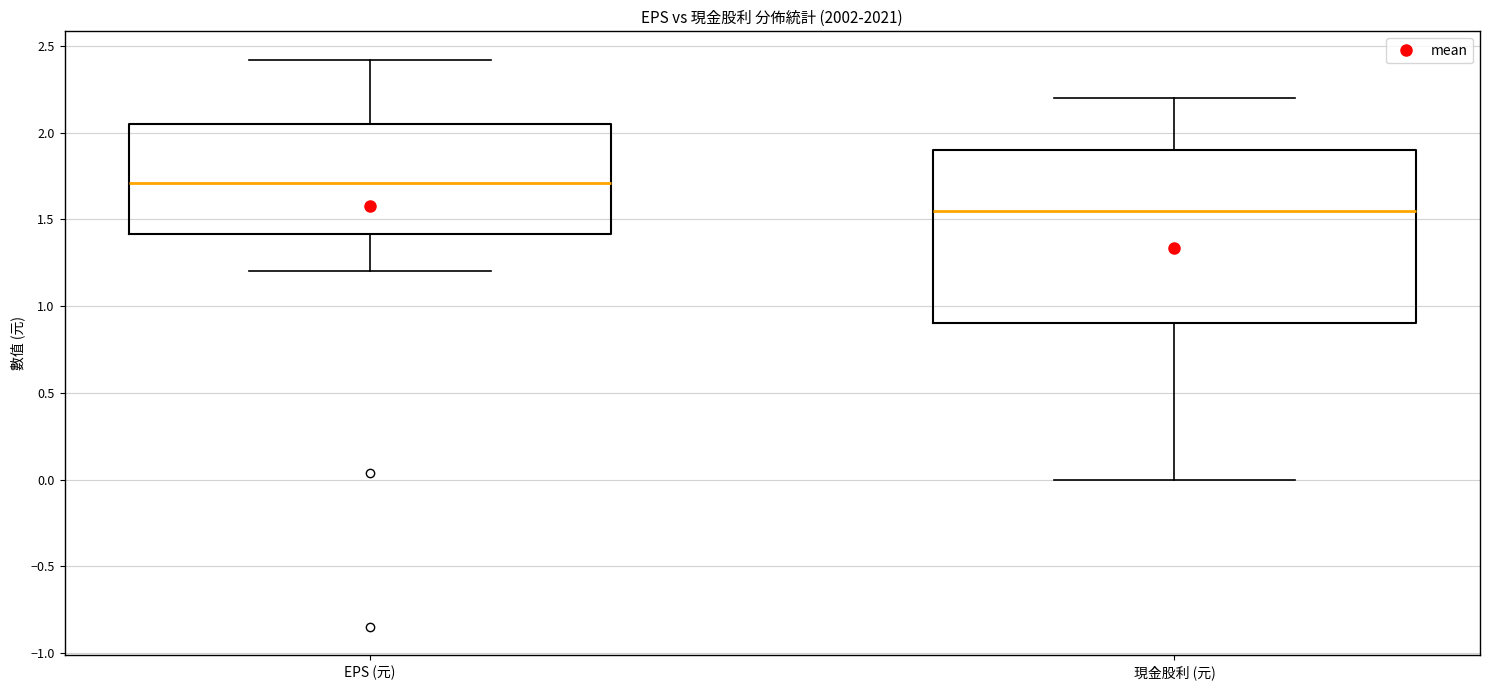

Where is the lower edge of the box for 現金股利 (元) on the y-axis? The values are not printed on the chart, so give them approximately, as read against the axis.

0.90